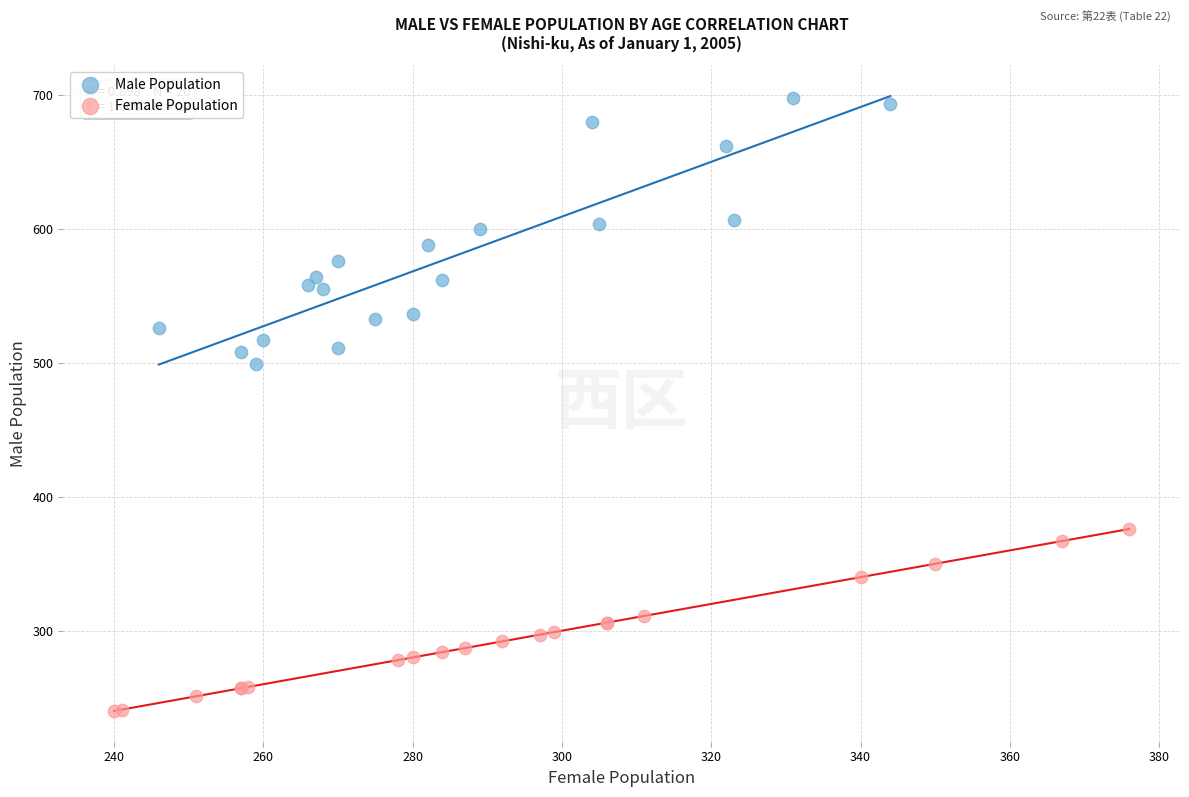

Which series contains the lowest Y value?

Female Population